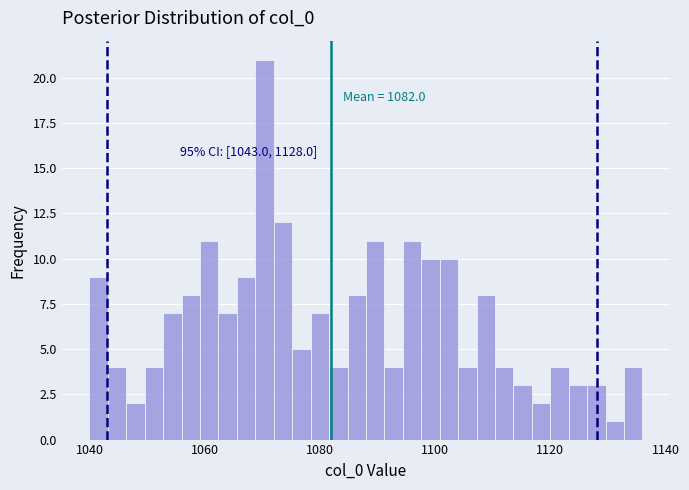

Read against the x-axis, roughly where is the centre of the tallest bar?

1070